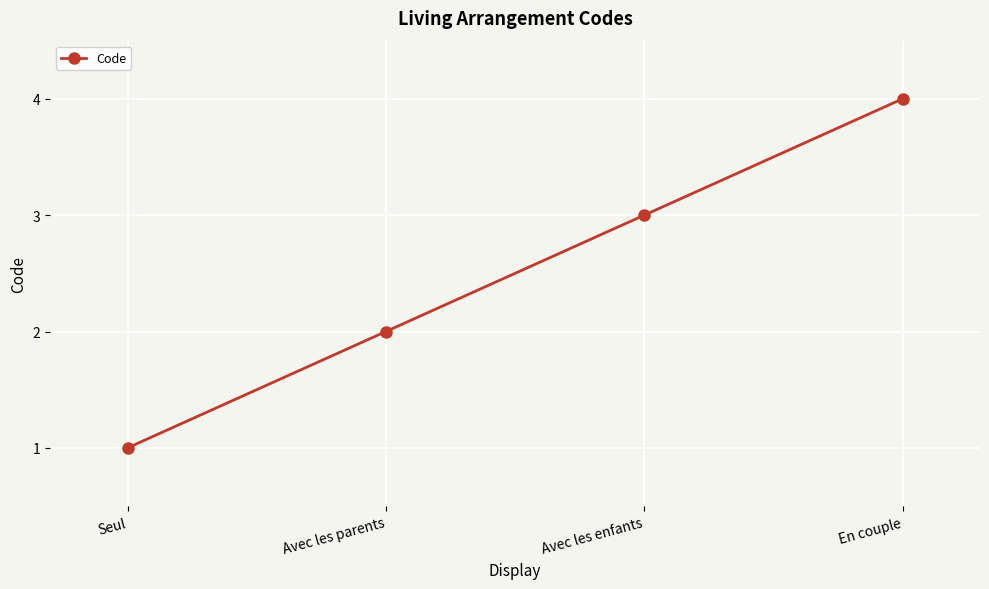

What is the label of the 4th point from the right?

Seul